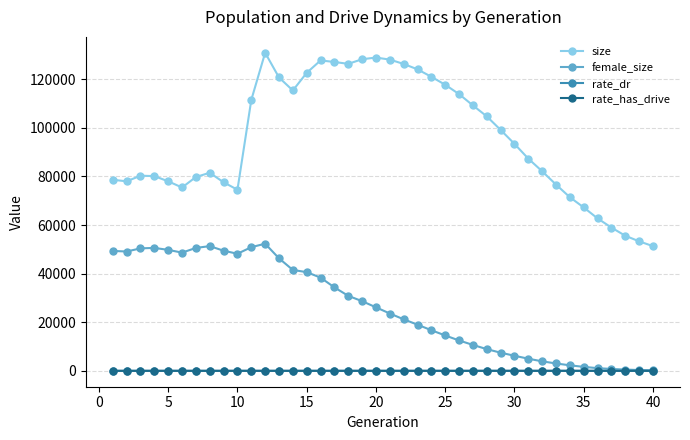

True or false: size and rate_dr cross at least once.

False